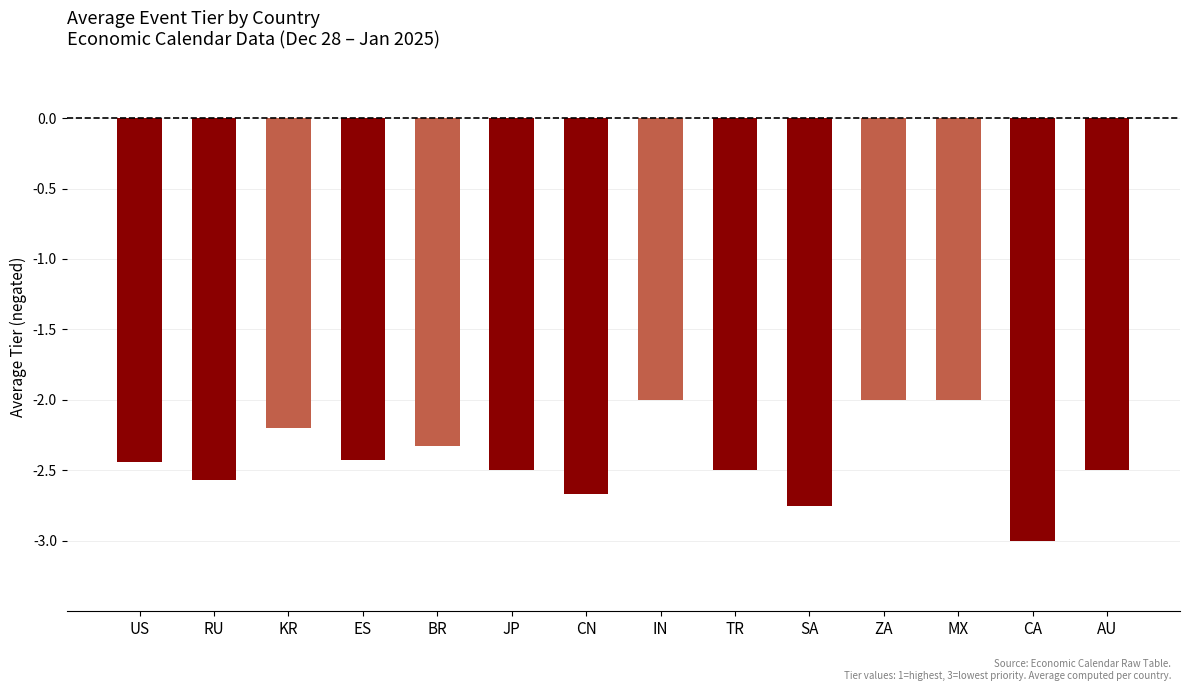

Which label corresponds to the smallest value in the chart?

CA